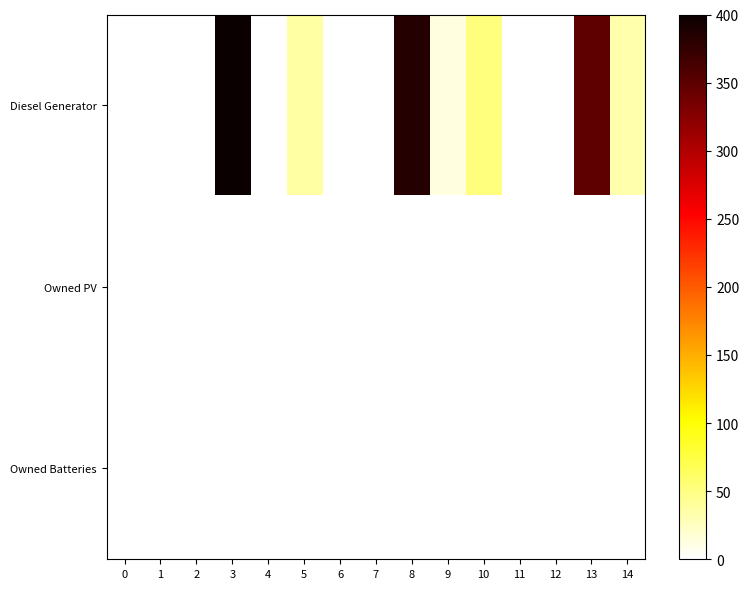

Reading right to left, transcribe all the data shown in this chart.

Diesel Generator: 14=34	13=349	12=0	11=0	10=53	9=13	8=384	7=0	6=0	5=36	4=0	3=400	2=0	1=0	0=0
Owned PV: 14=0	13=0	12=0	11=0	10=0	9=0	8=0	7=0	6=0	5=0	4=0	3=0	2=0	1=0	0=0
Owned Batteries: 14=0	13=0	12=0	11=0	10=0	9=0	8=0	7=0	6=0	5=0	4=0	3=0	2=0	1=0	0=0